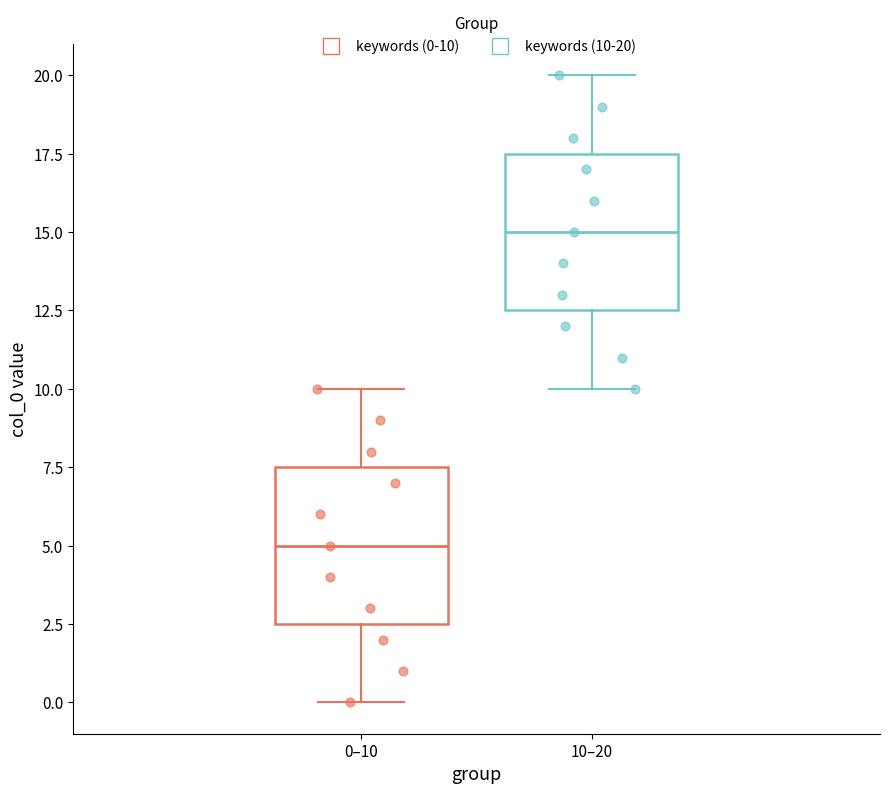

Reading left to right, read every box against the y-axis: the position of its median line, the range the box covers, and the ends of its whiskers. The values are not printed on the chart, so give them approximately, as read against the axis.

0–10: median 5.0, box 2.5 to 7.5, whiskers 0.0 to 10.0
10–20: median 15.0, box 12.5 to 17.5, whiskers 10.0 to 20.0